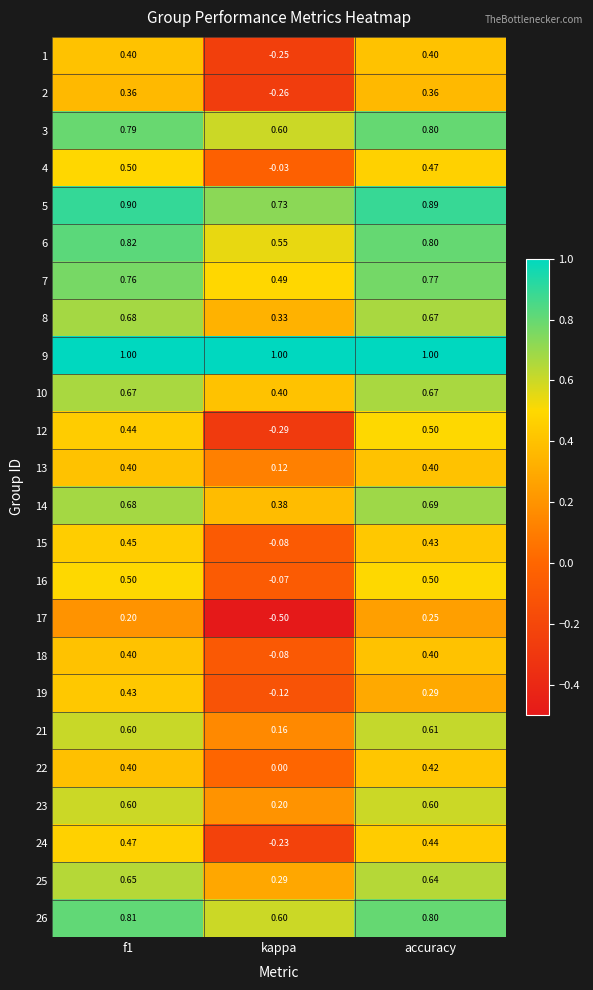

Which series changed the most between f1 and kappa?

12